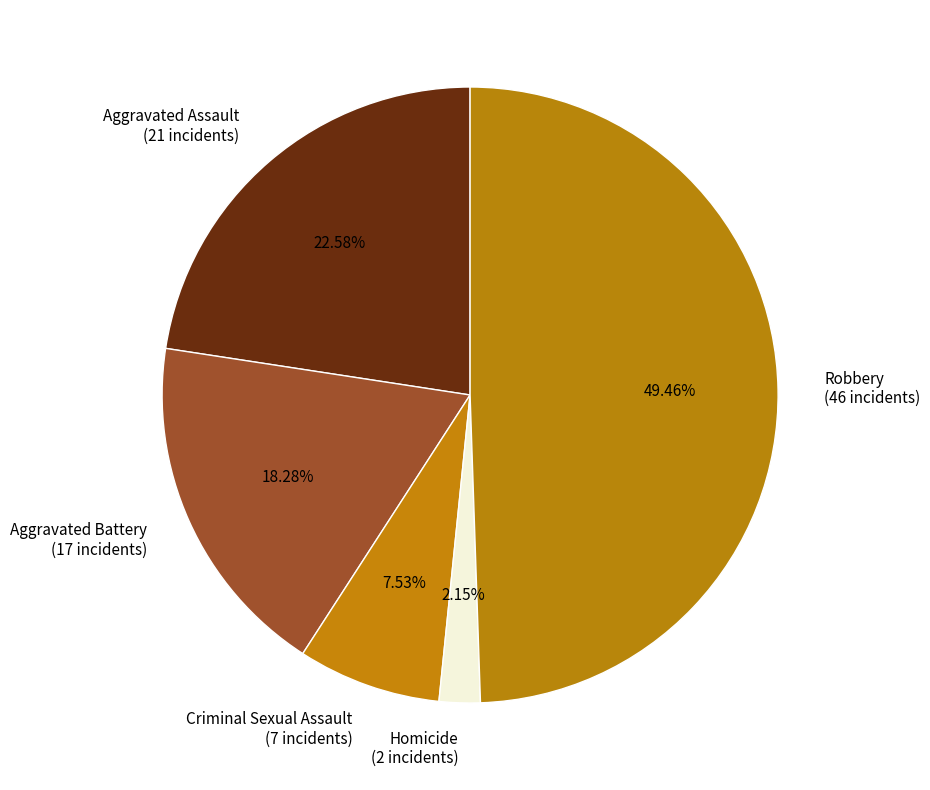

To the nearest percent, what percentage of the pie is Homicide?

2%